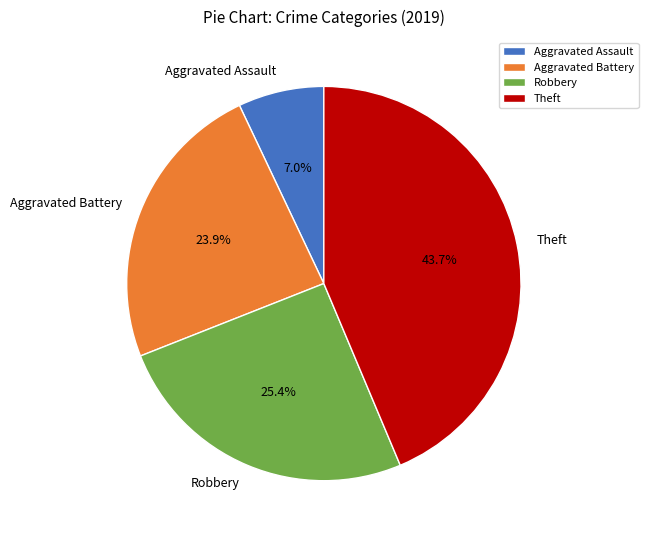

What is the largest slice in the pie chart?

Theft